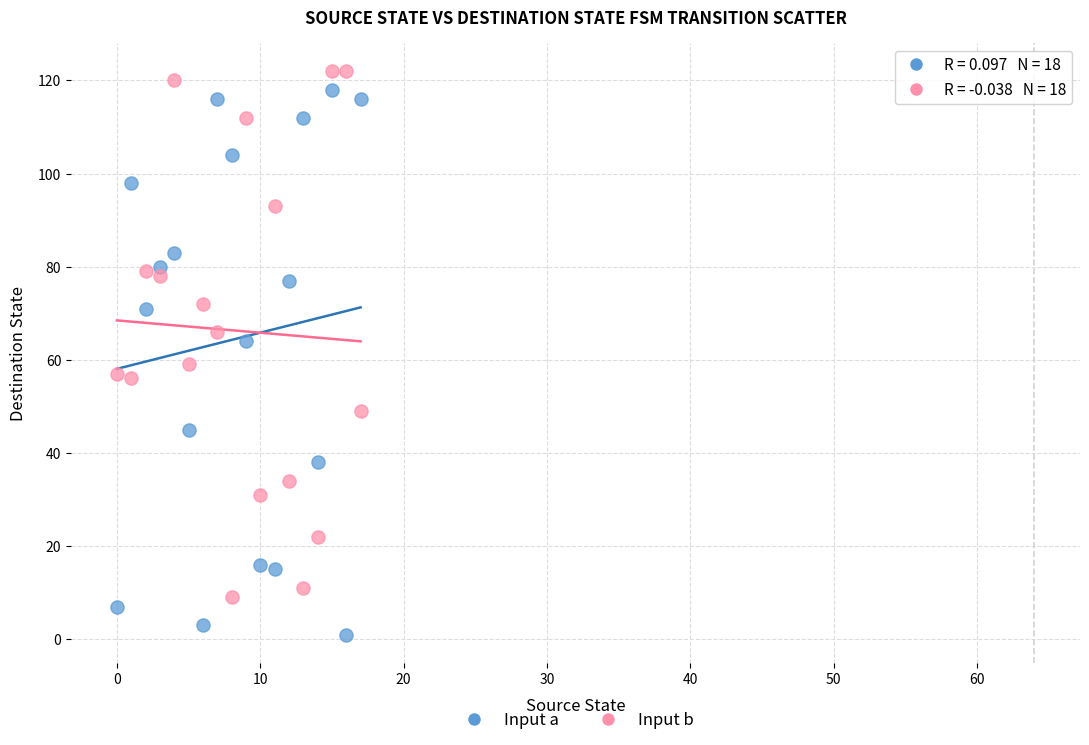

Which series contains the lowest Y value?

Input a